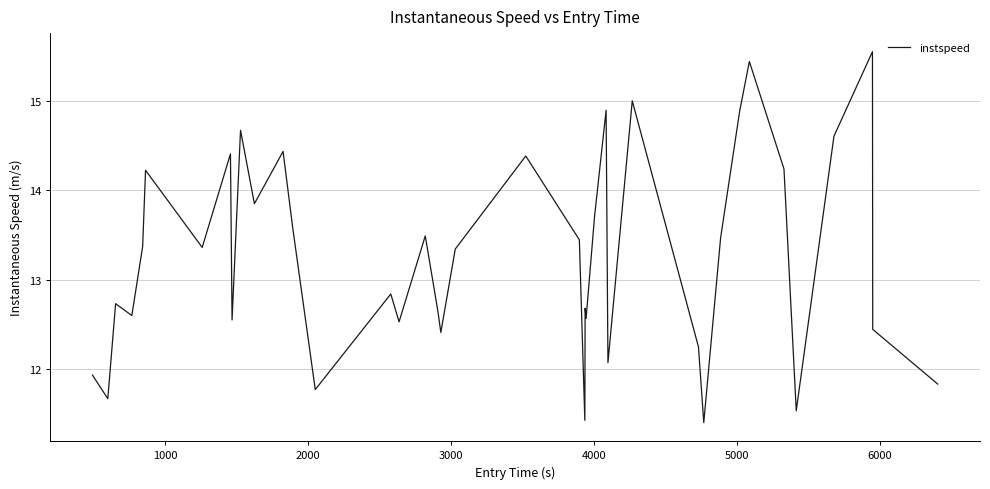

What is the difference between the maximum and minimum values?

4.2